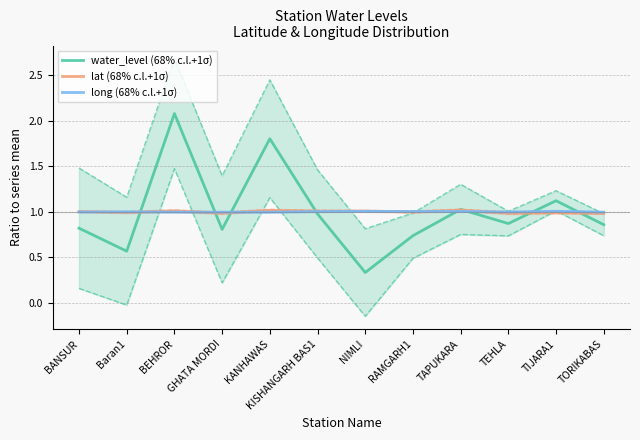

What is the label of the 1st point from the left?

BANSUR